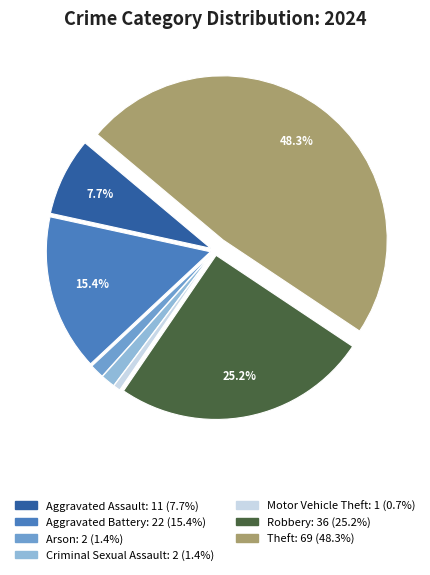

Is there a majority slice in this chart?

No